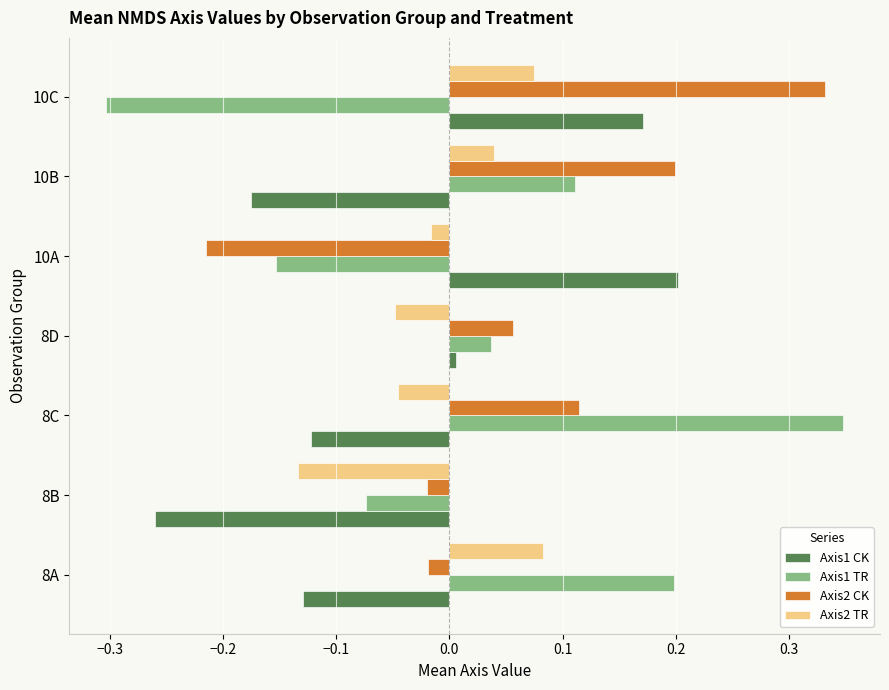

List the series in order of their overall mean, highest first.

Axis2 CK, Axis1 TR, Axis2 TR, Axis1 CK